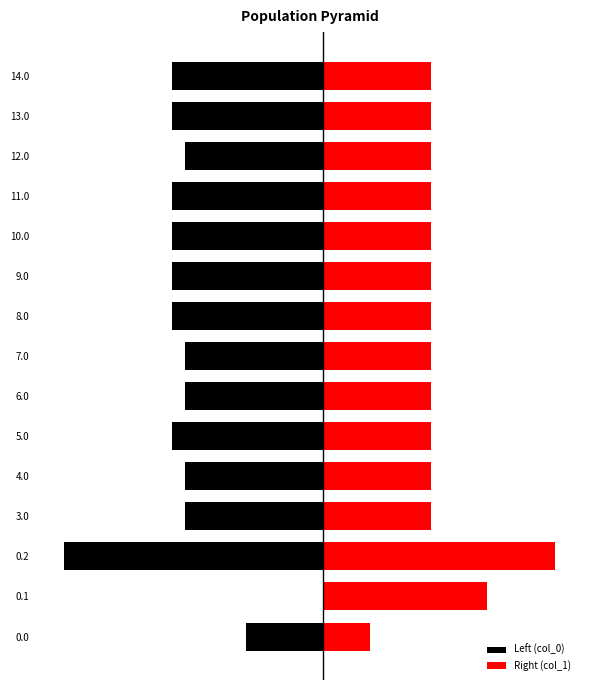

What is the minimum value shown in the chart?

-274.4